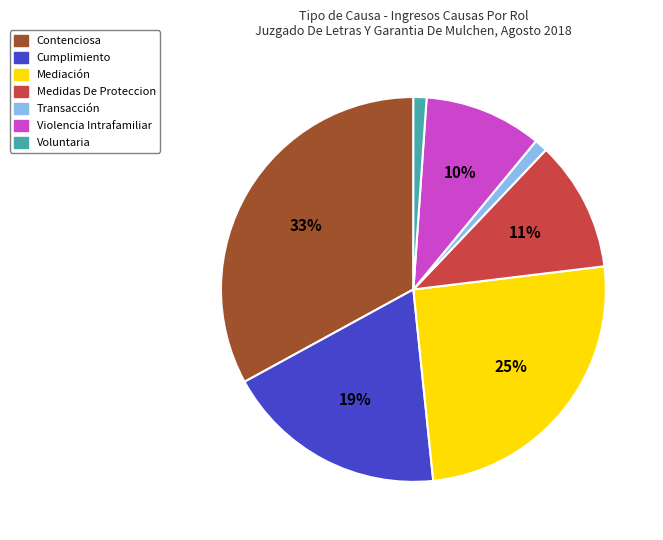

Which has a higher value, Medidas De Proteccion or Mediación?

Mediación